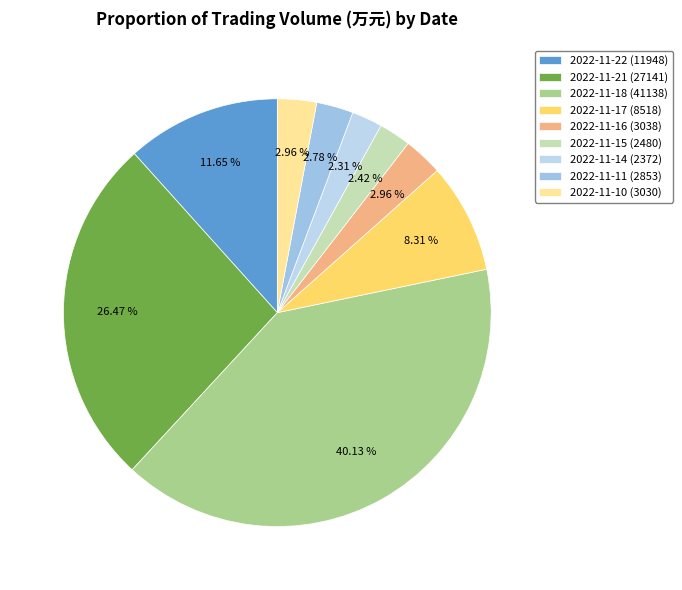

What portion of the pie excludes 2022-11-21?

73.5%